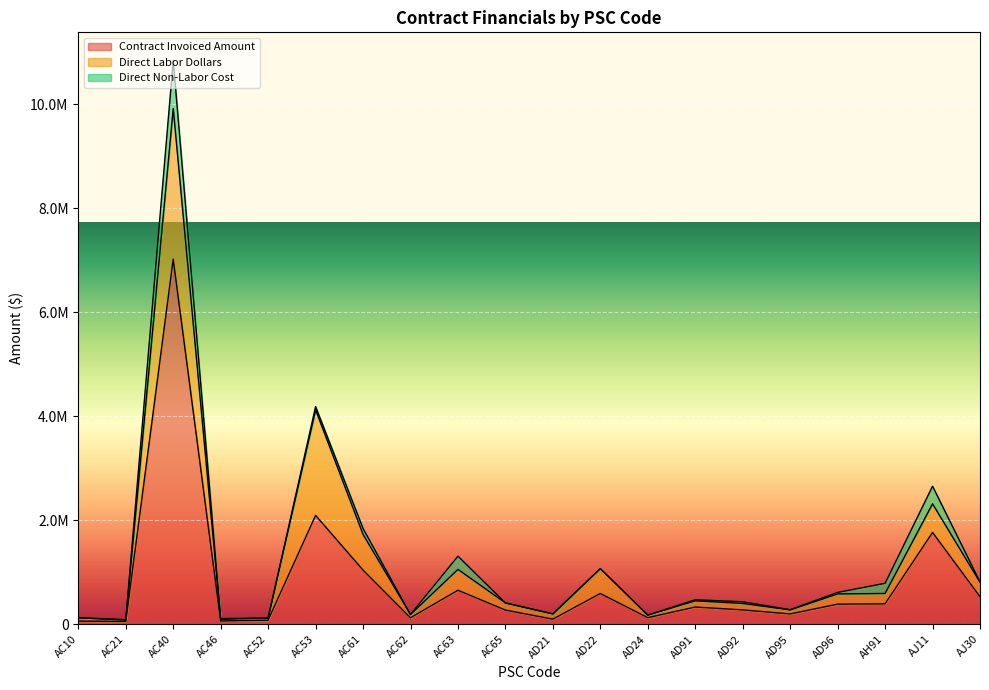

Does the chart display data point markers on the line(s)?

No